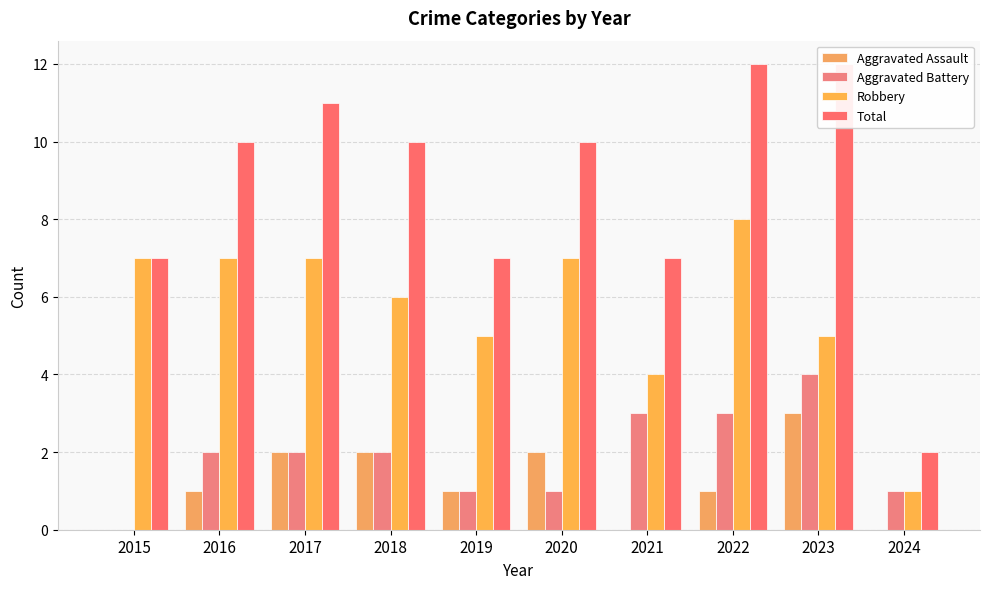

Rank the series by their maximum value, from highest to lowest.

Total, Robbery, Aggravated Battery, Aggravated Assault